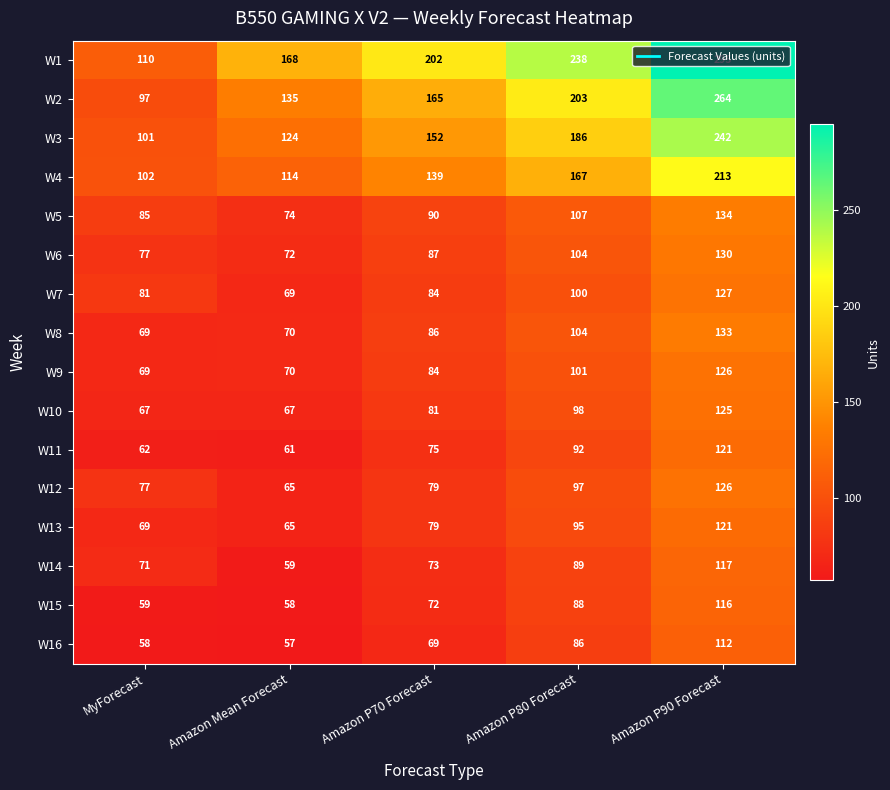

What is the sum of the W6 values at Amazon P90 Forecast and Amazon P80 Forecast?

234